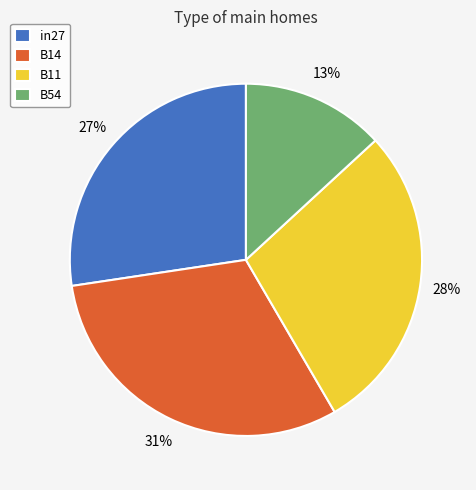

To the nearest percent, what is the difference between the largest and smallest slice percentages?

18%